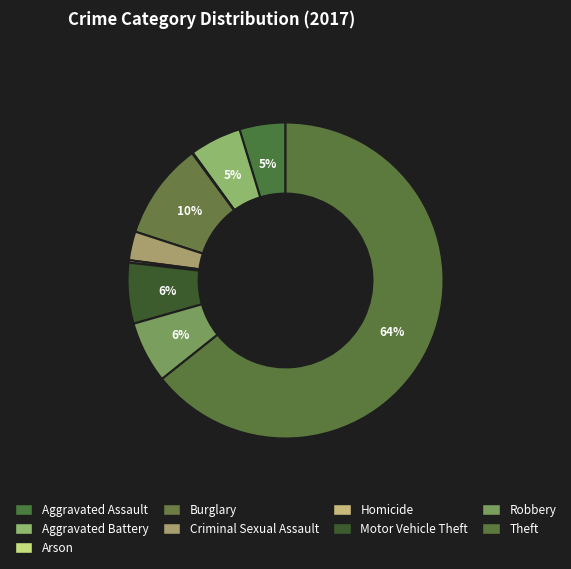

Which slice is the largest?

Theft